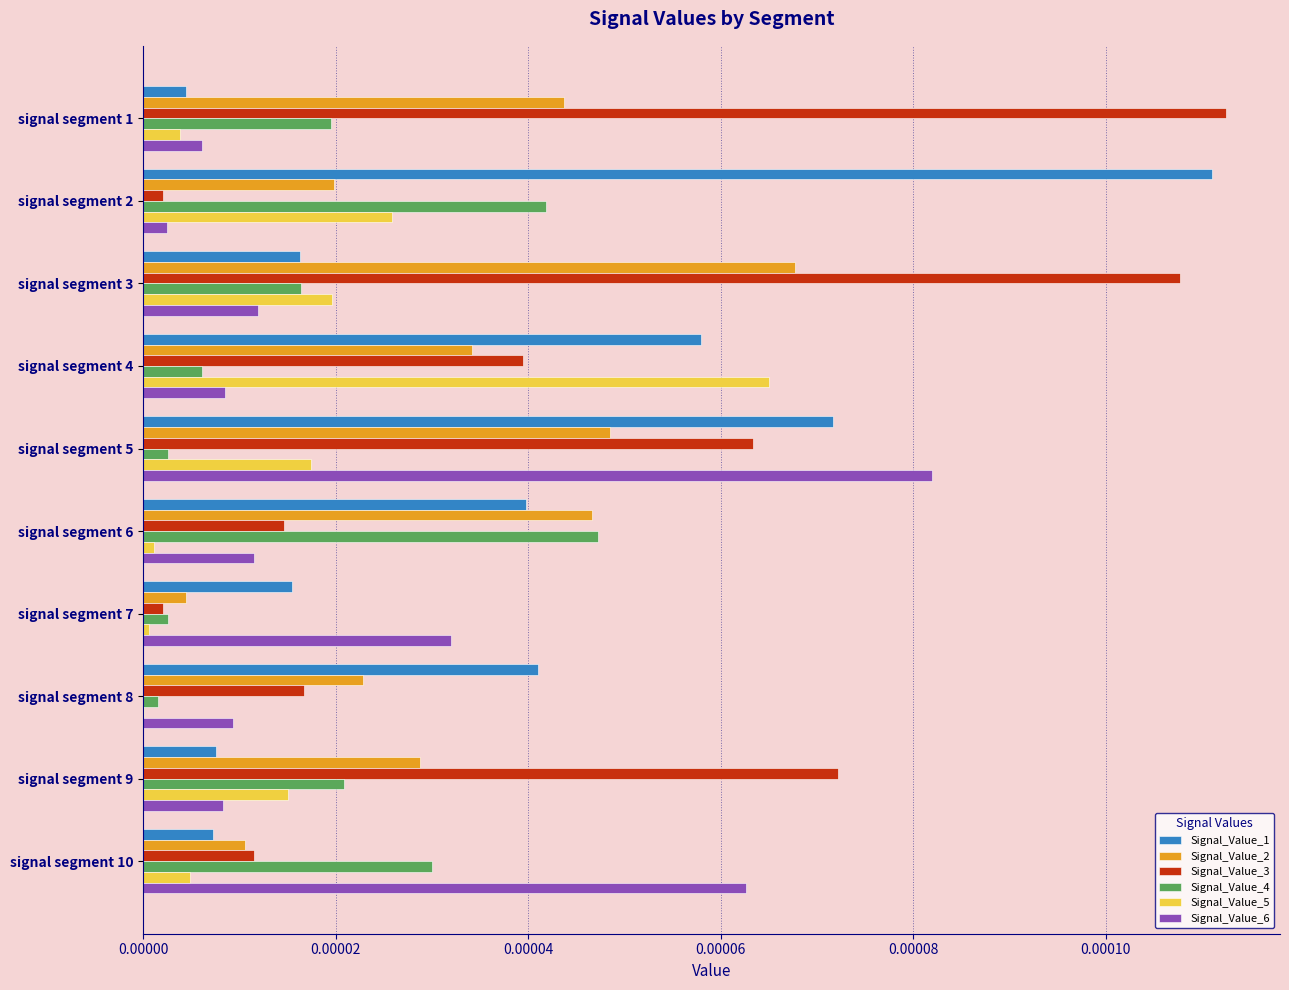

Is the value of Signal_Value_3 at signal segment 1 greater than the value of Signal_Value_1 at signal segment 7?

Yes